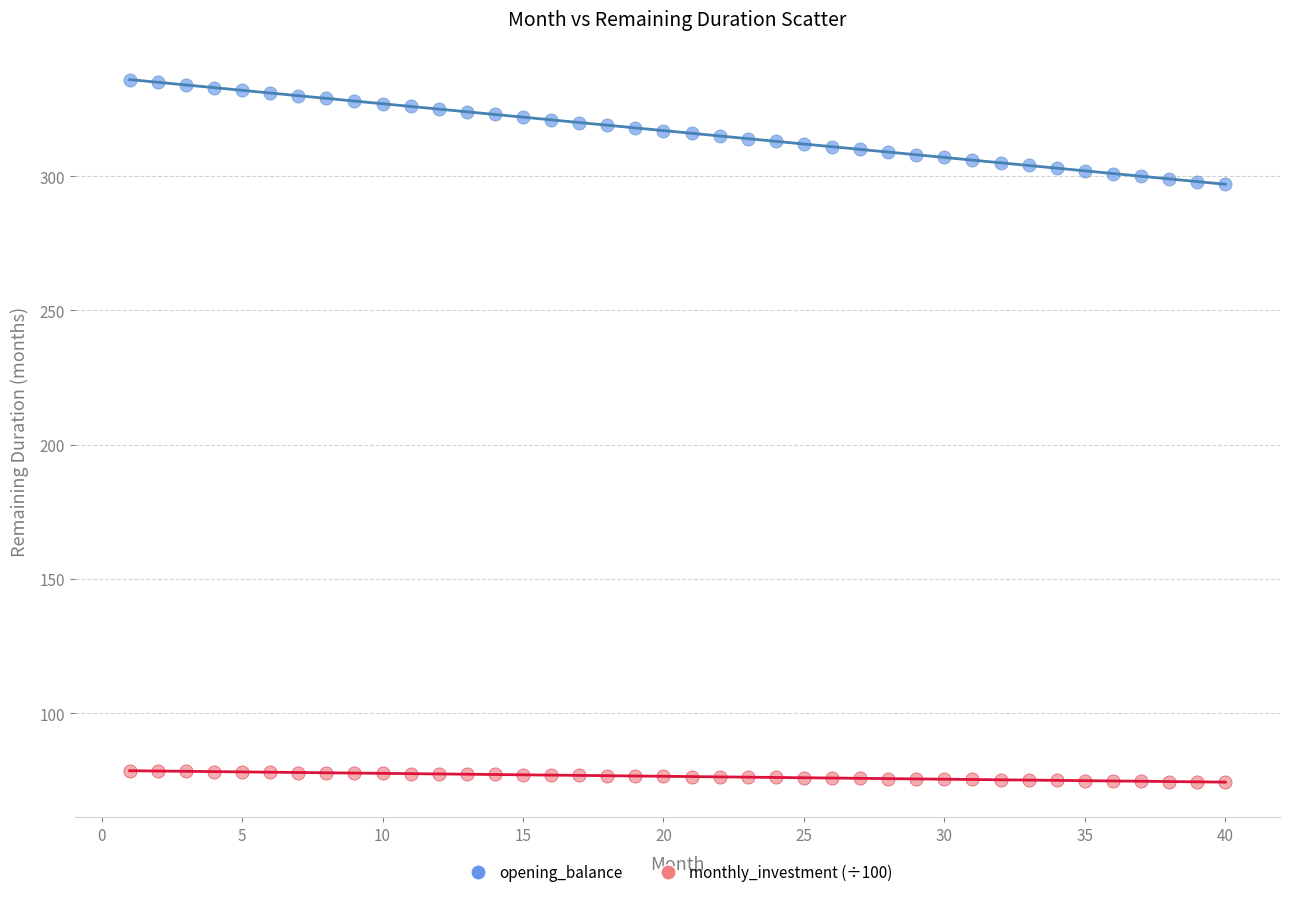

What is the X range (max minus min) for the scatter plot?

39.0